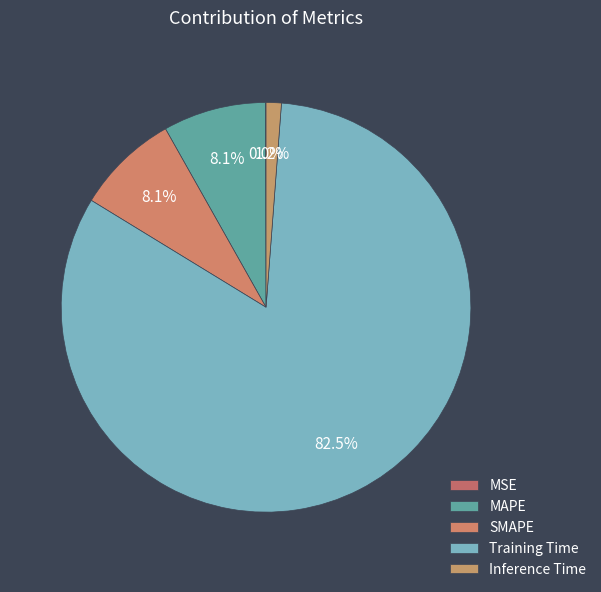

Which has a higher value, Training Time or MAPE?

Training Time